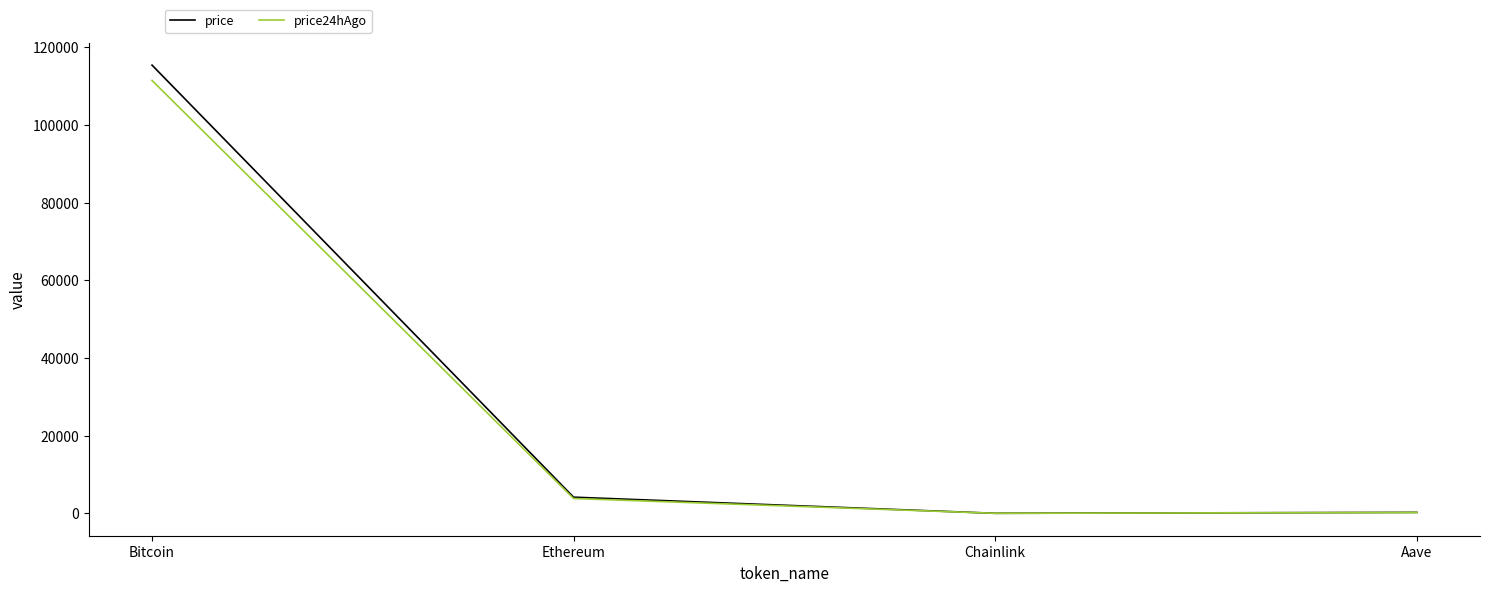

At which category is the sum across all series the highest?

Bitcoin